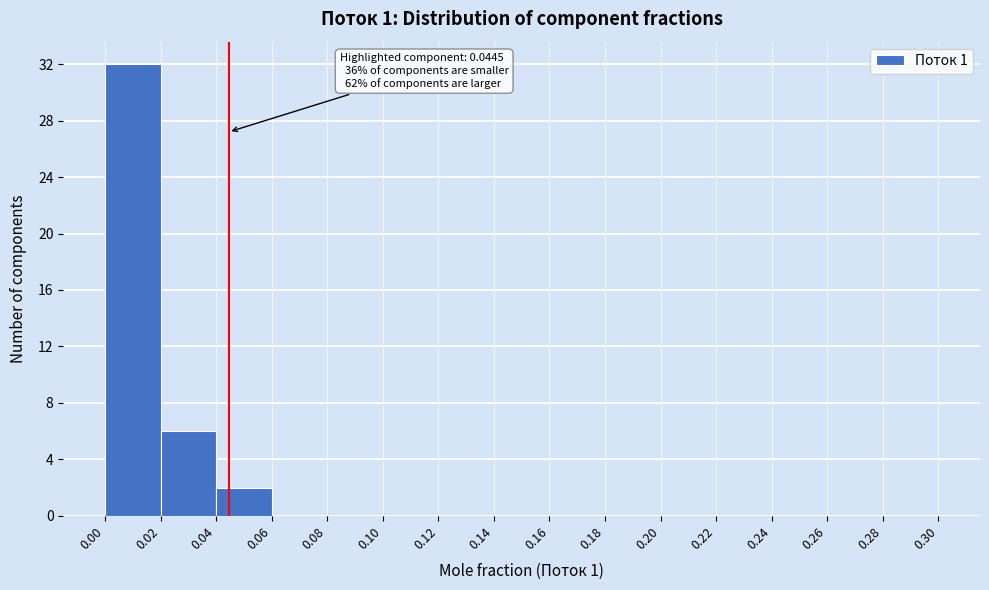

Which range on the x-axis has the tallest bar?

0.00 to 0.02